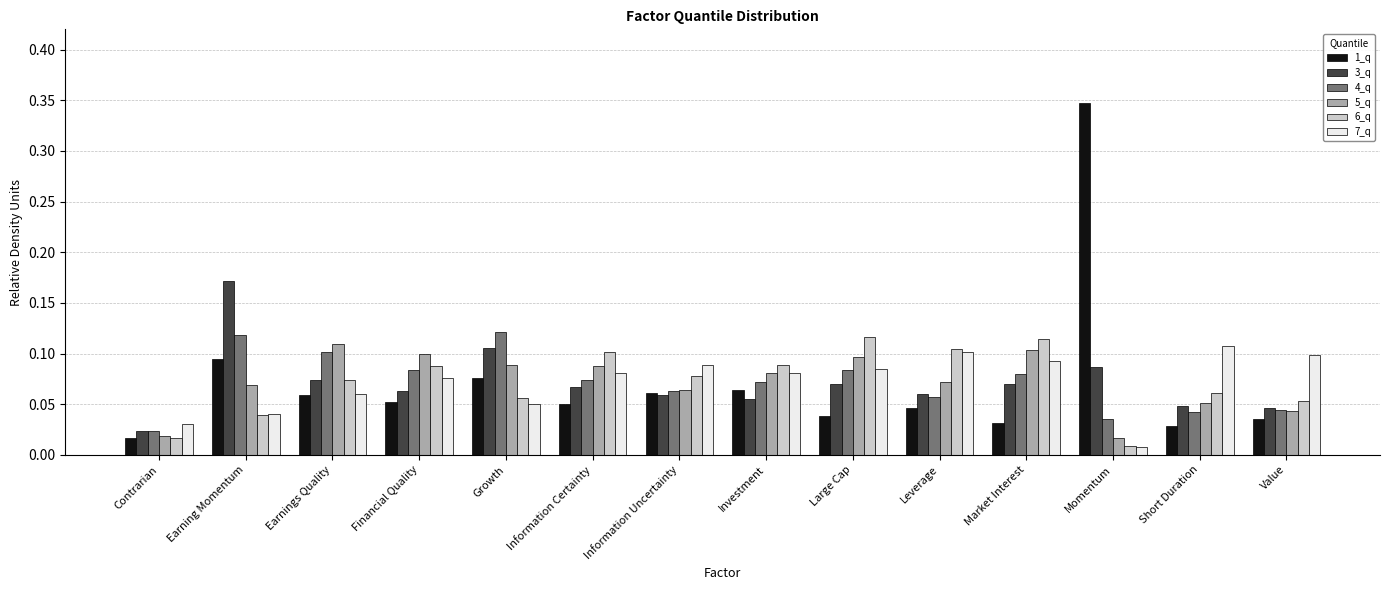

What is the sum of all 6_q values?

1.0